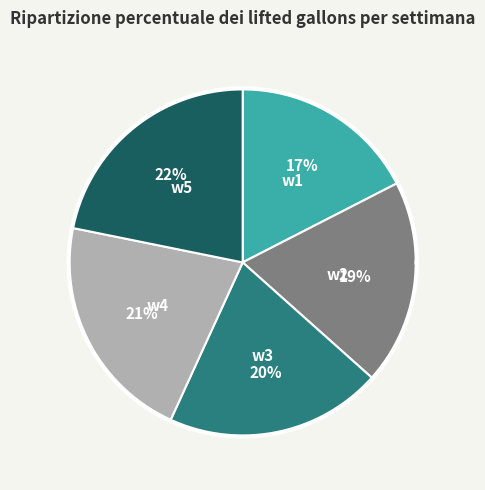

Rank the categories by value from lowest to highest.

w1, w2, w3, w4, w5